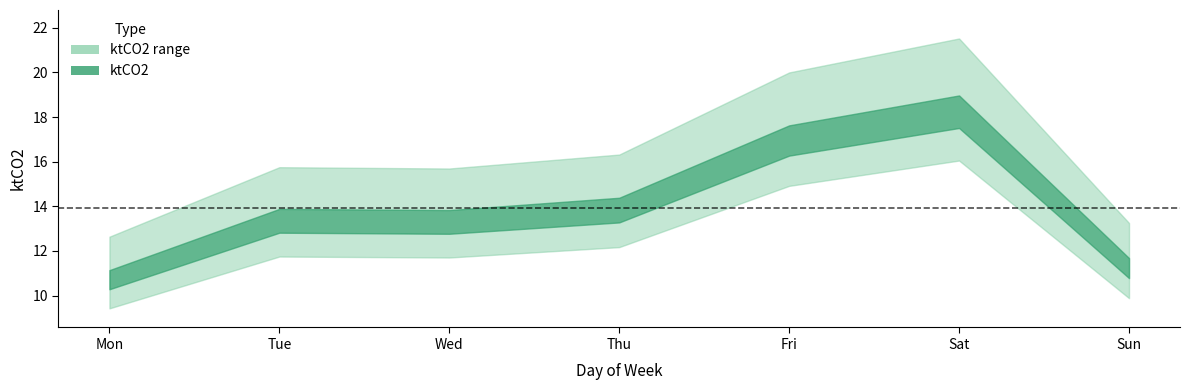

What is the change in value from 5 to 6?

+1.3